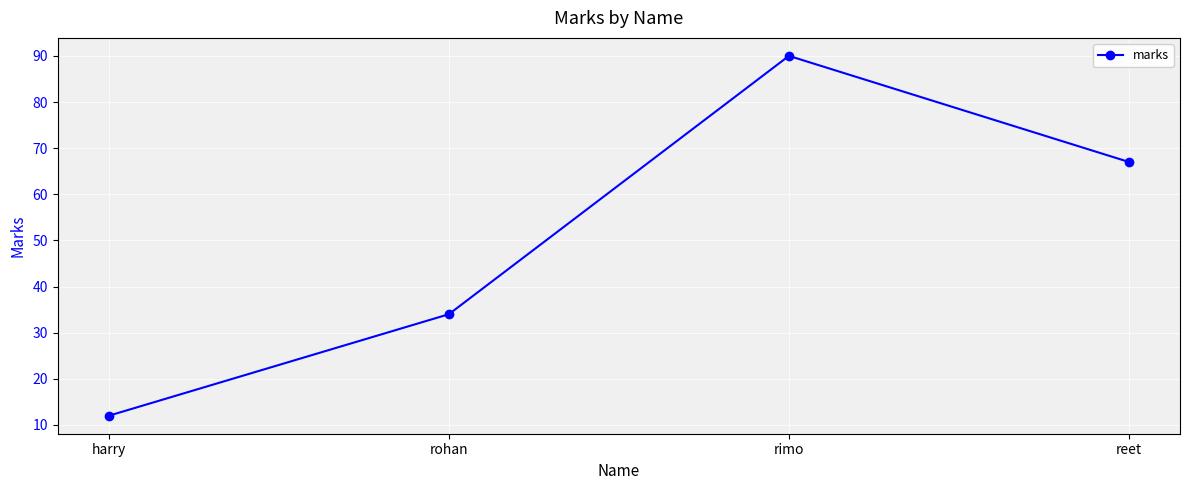

How many data points are less than 67?

2